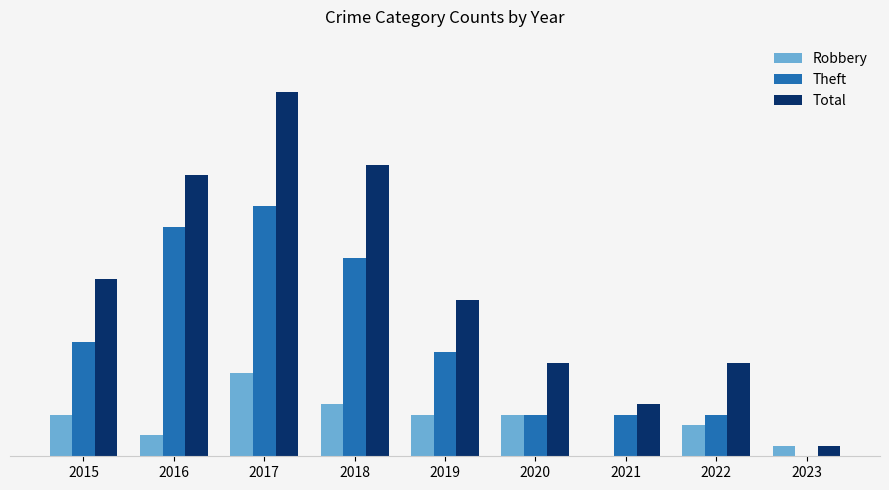

What are all the series names shown in the legend?

Robbery, Theft, Total